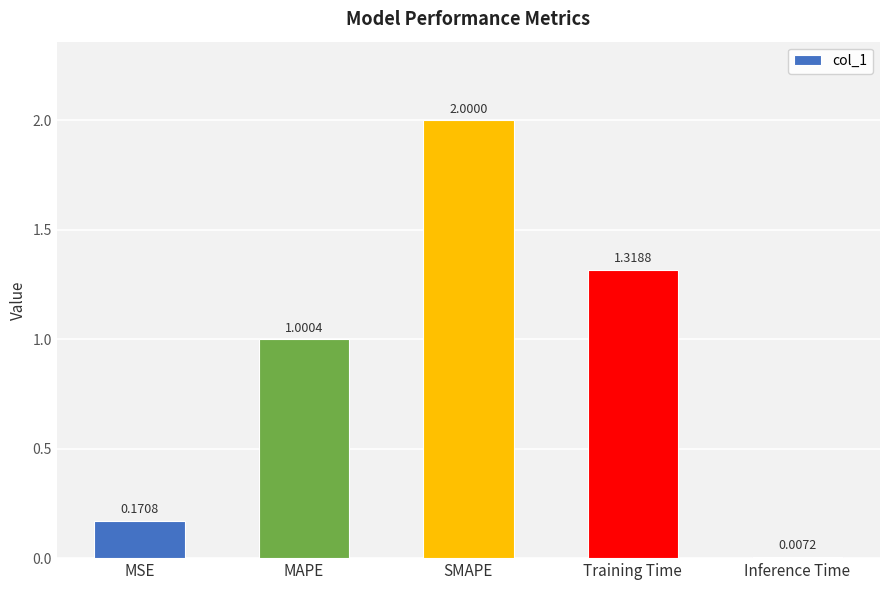

Is it true that the value at Training Time is 0.6?

False